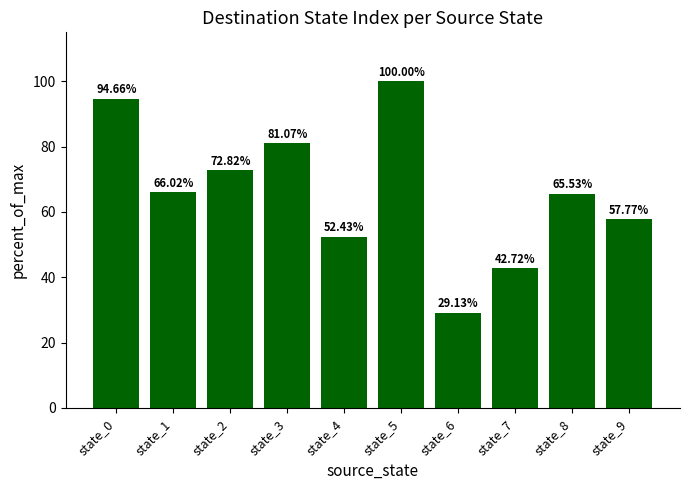

What is the change in value from state_2 to state_8?

-7.3